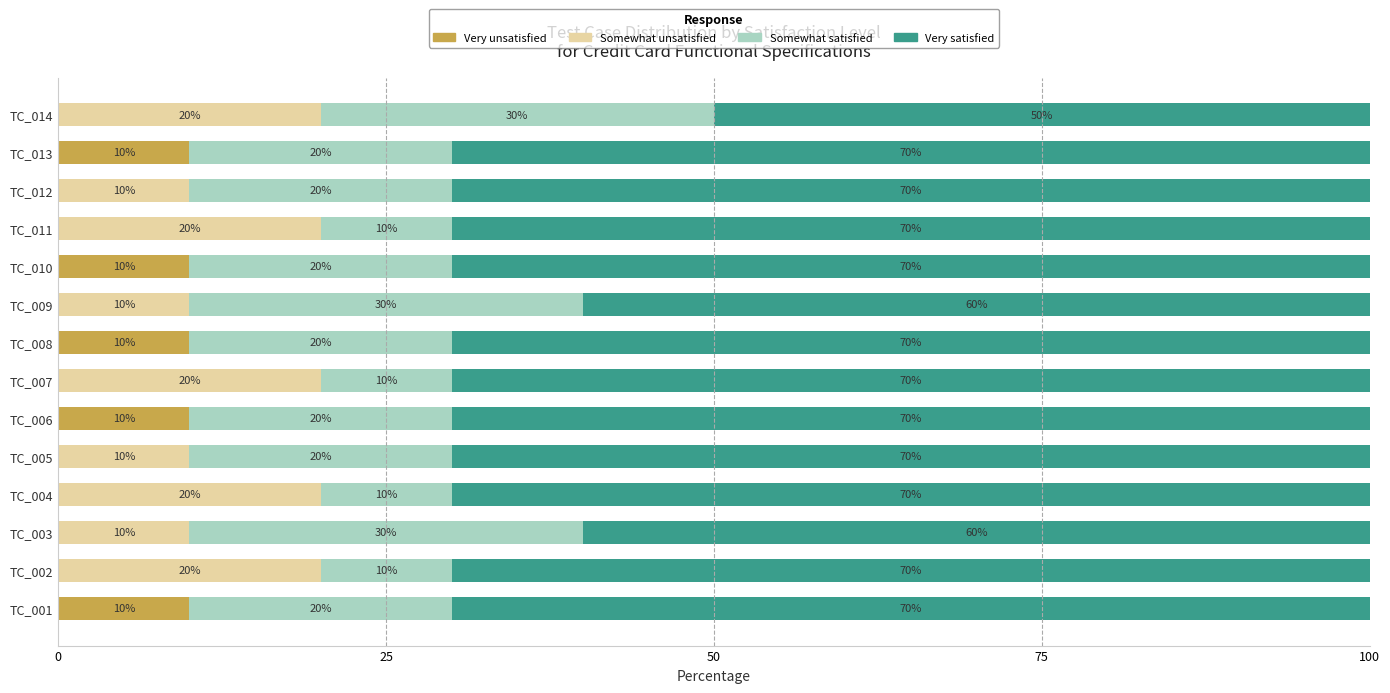

The Very unsatisfied series shows 0 at TC_004. True or false?

True